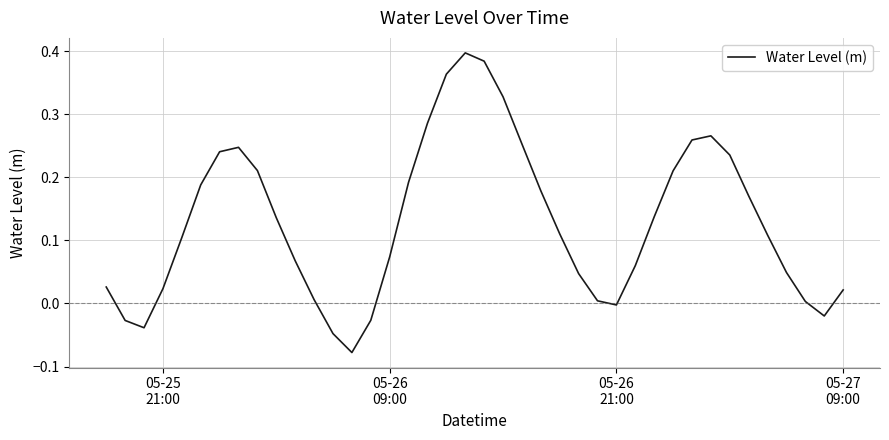

Is this an area chart (filled region under the line)?

No